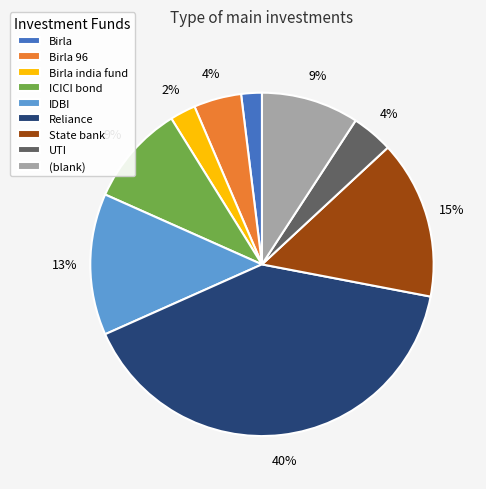

Which category has the biggest portion of the pie?

Reliance